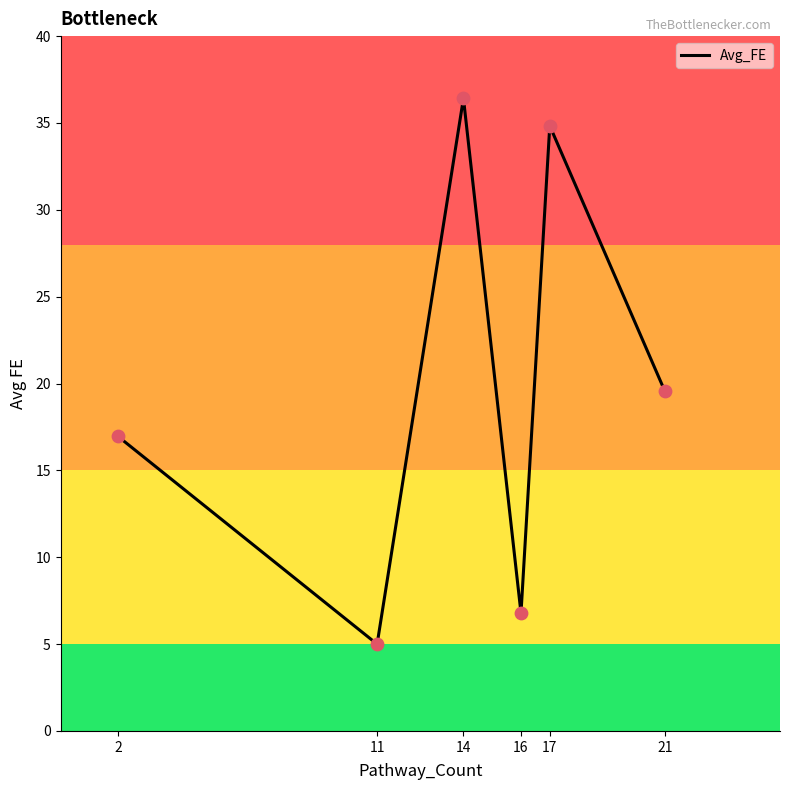

What is the ratio of the value at 16 to the value at 2?

0.4